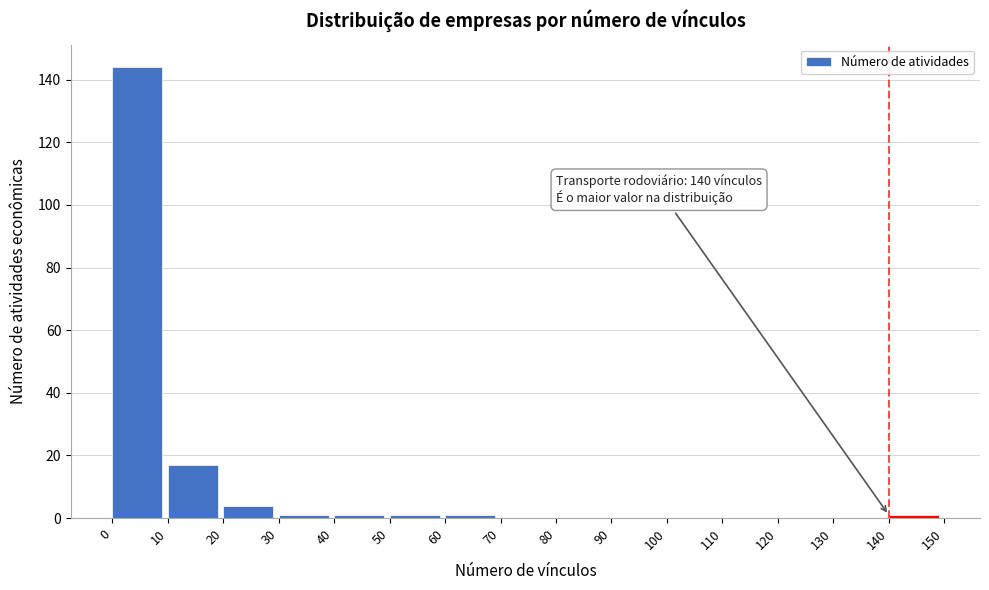

Reading left to right, extract all data points from this chart.

0=144	10=17	20=4	30=1	40=1	50=1	60=1	70=0	80=0	90=0	100=0	110=0	120=0	130=0	140=1